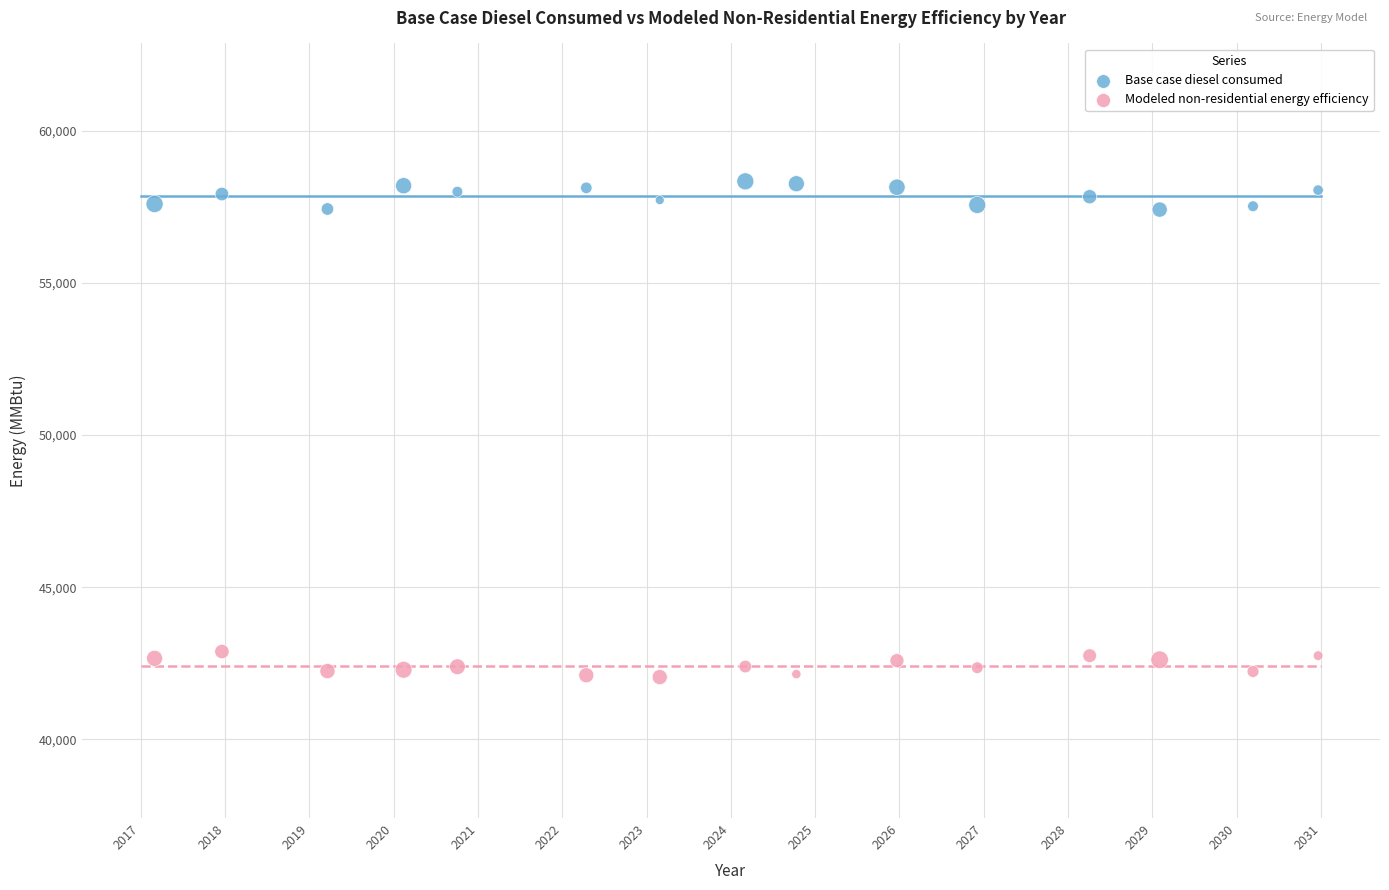

Across all data points, what is the range of Y values (max minus min)?

16279.9